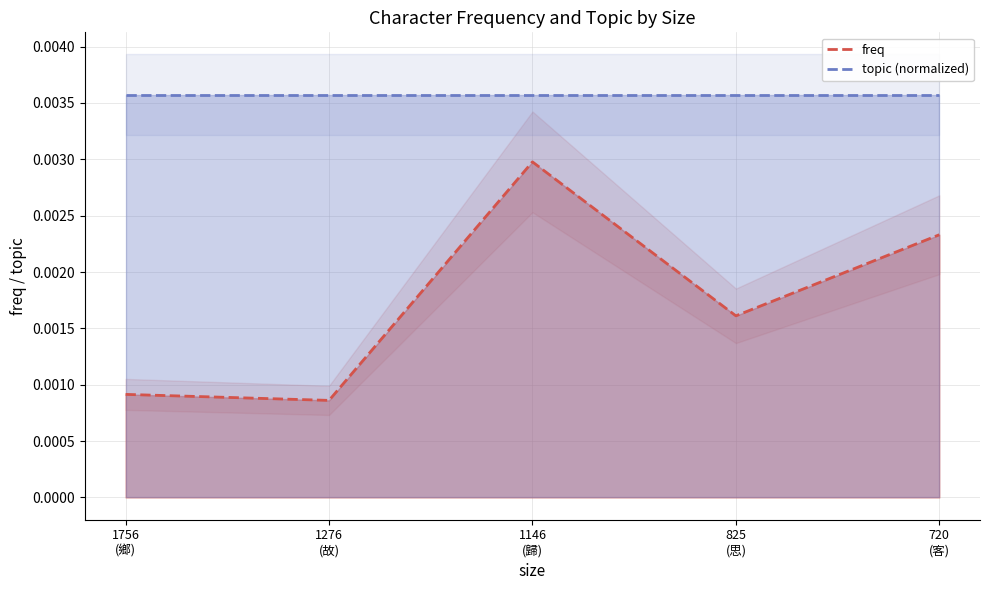

Is it true that the value at 720 is 0.0?

True